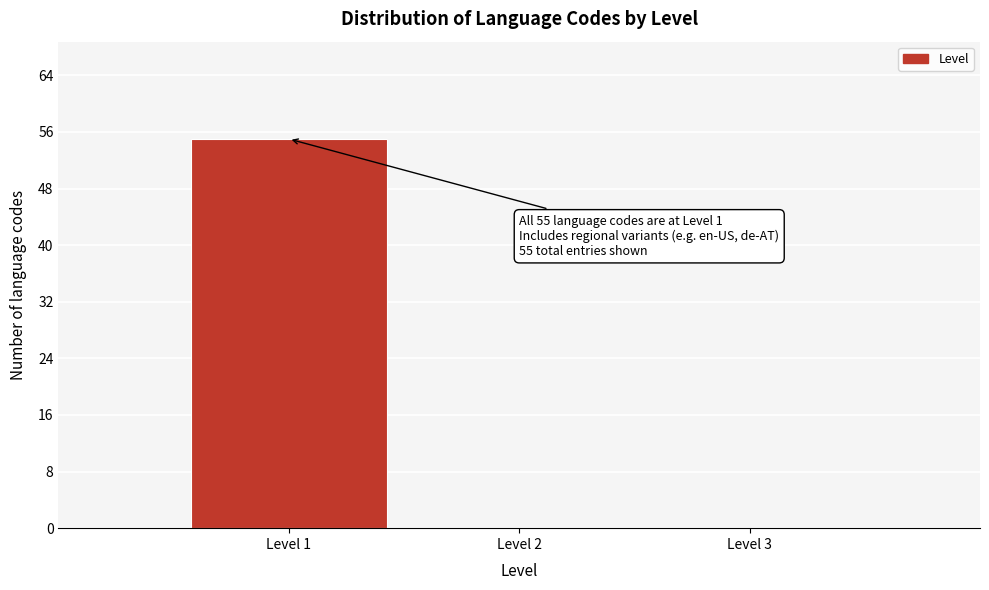

Over which range of the x-axis is the bar tallest?

0.5 to 1.5